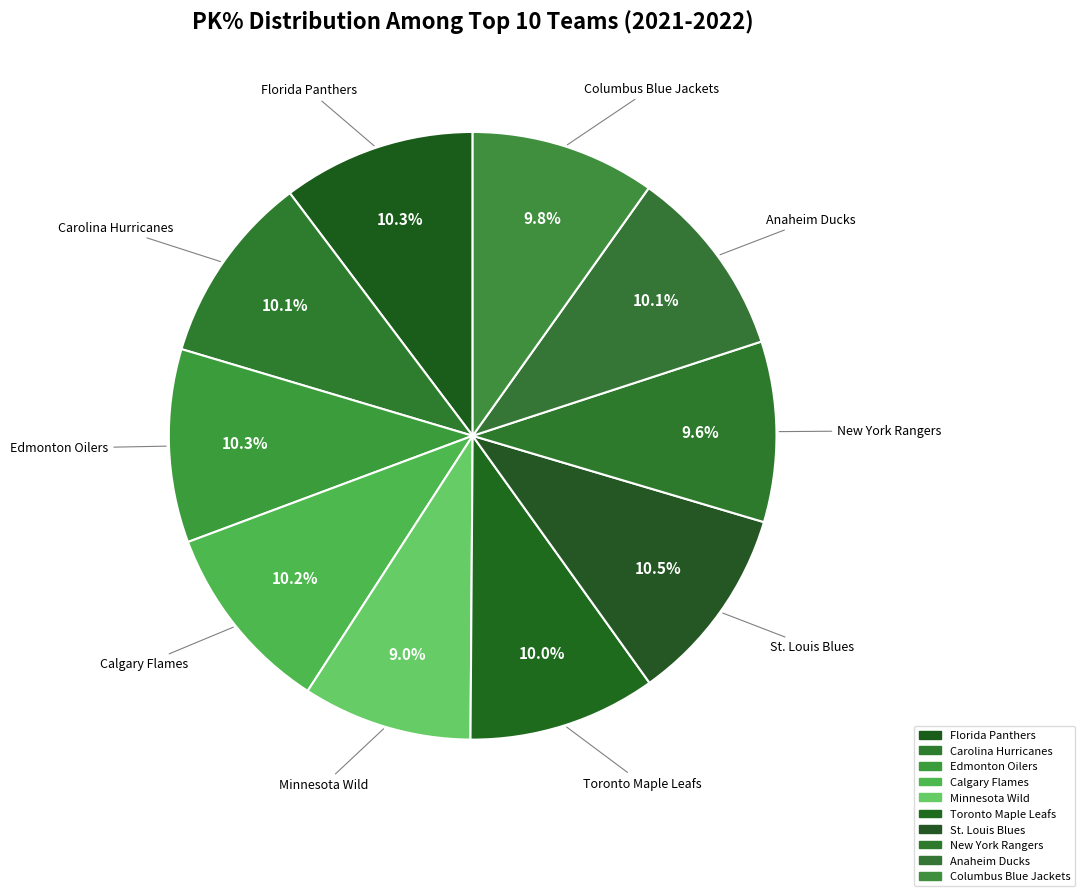

How many segments does this pie chart have?

10